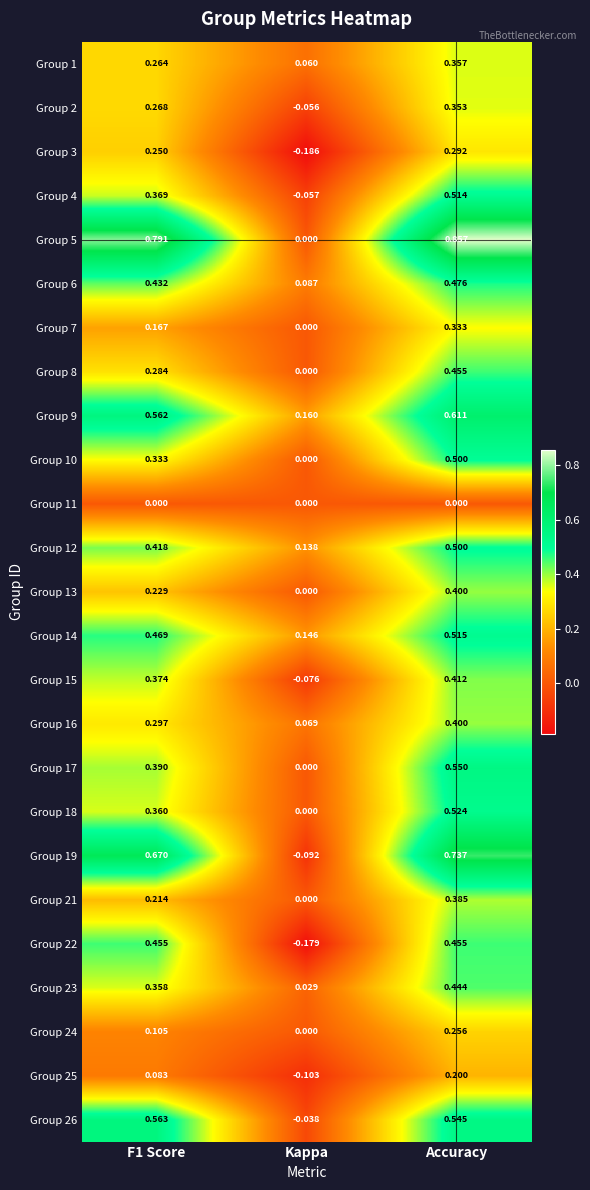

How many categories are shown in the chart?

3